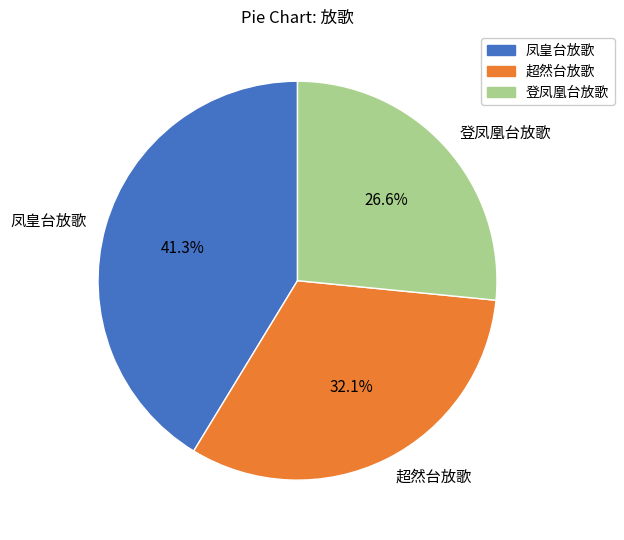

To the nearest percent, what percentage of the pie is 登凤凰台放歌?

27%